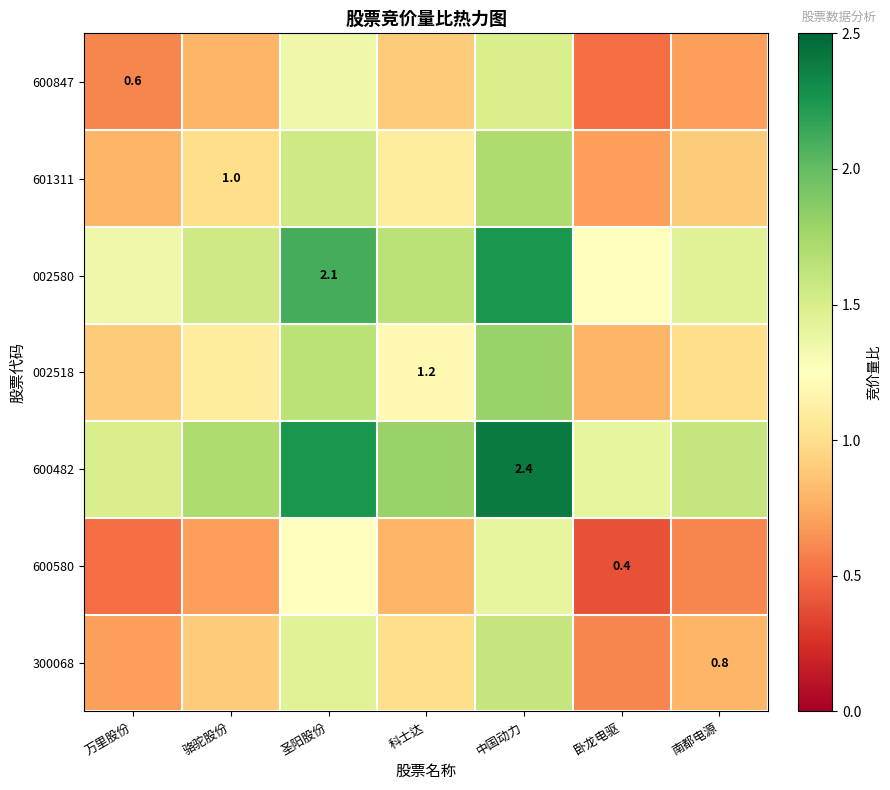

Rank the categories by 601311 value from highest to lowest.

中国动力, 圣阳股份, 科士达, 骆驼股份, 南都电源, 万里股份, 卧龙电驱